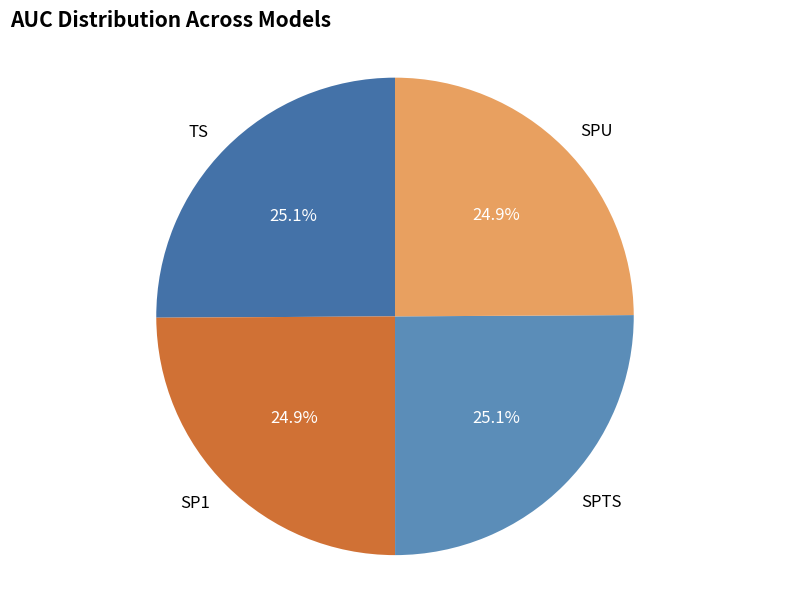

To the nearest percent, what percentage of the pie is TS?

25%